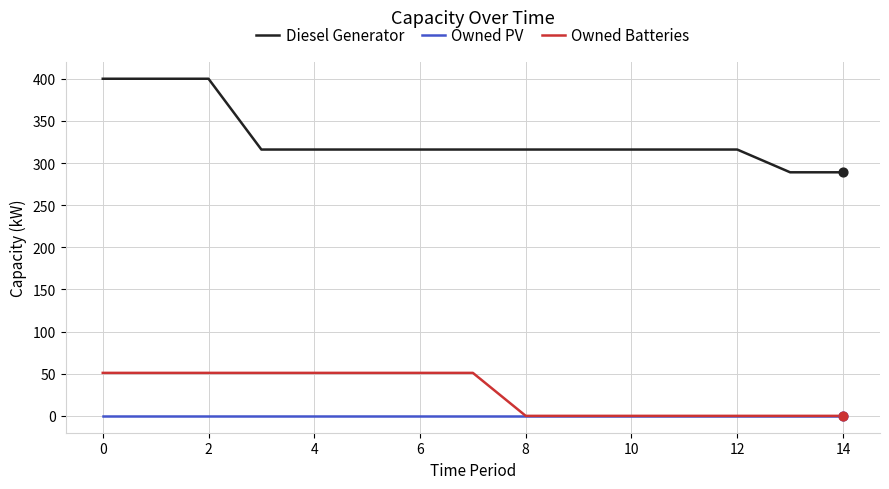

Which series has the largest total across all categories?

Diesel Generator